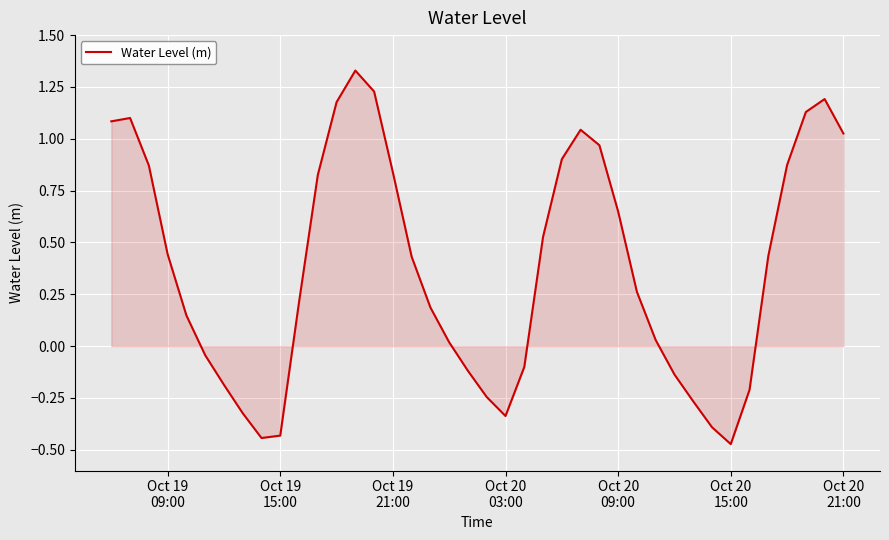

What is the difference between the maximum and minimum values?

1.8